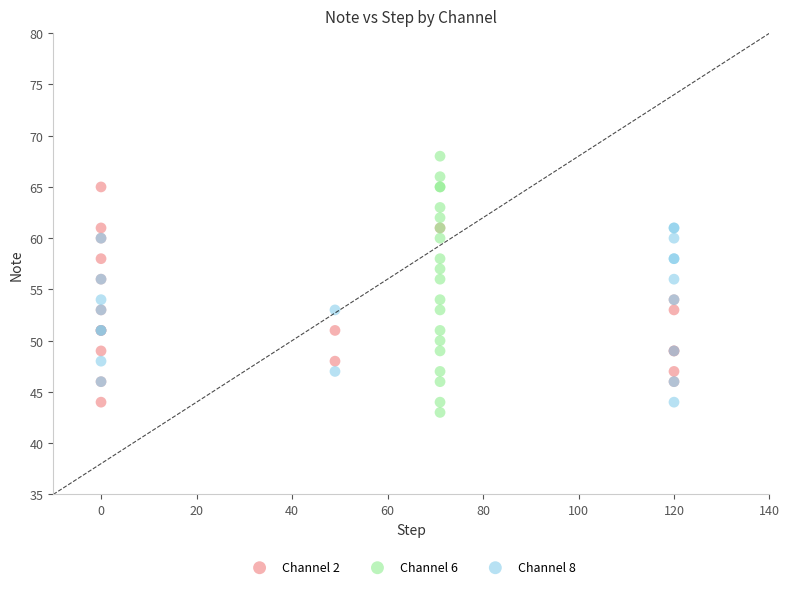

Which series has the widest spread of Y values?

Channel 6